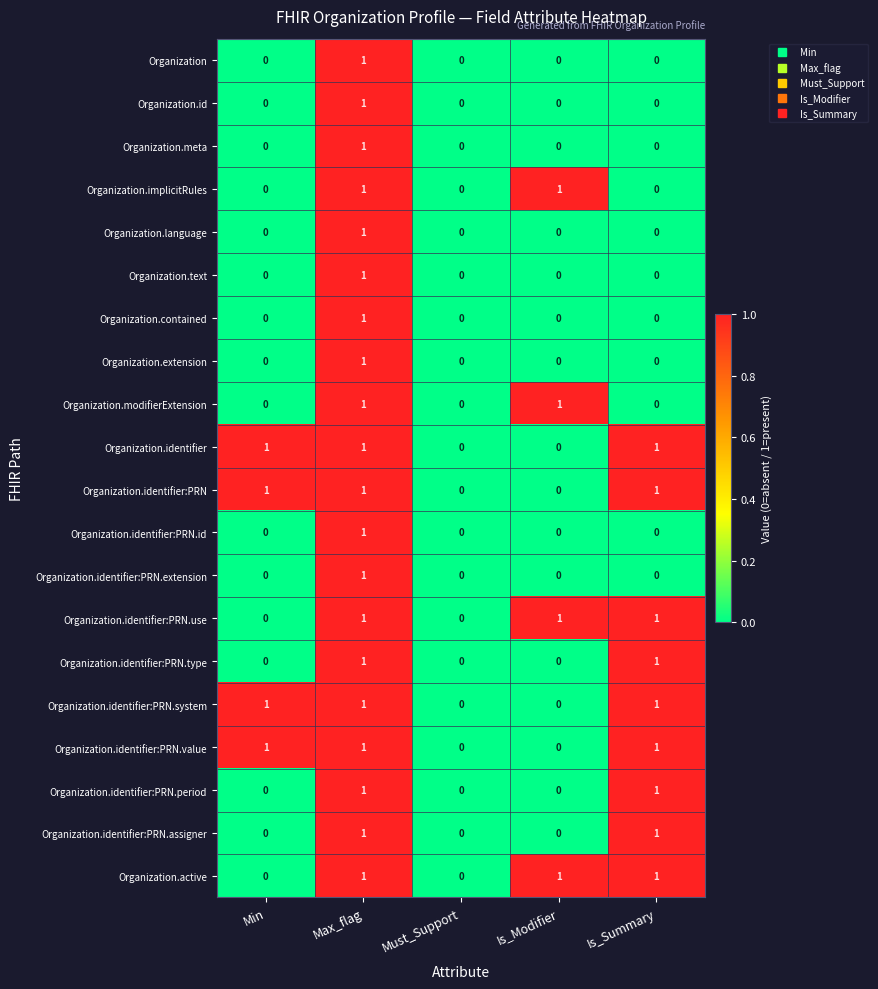

The Organization.id series shows 0 at Min. True or false?

True